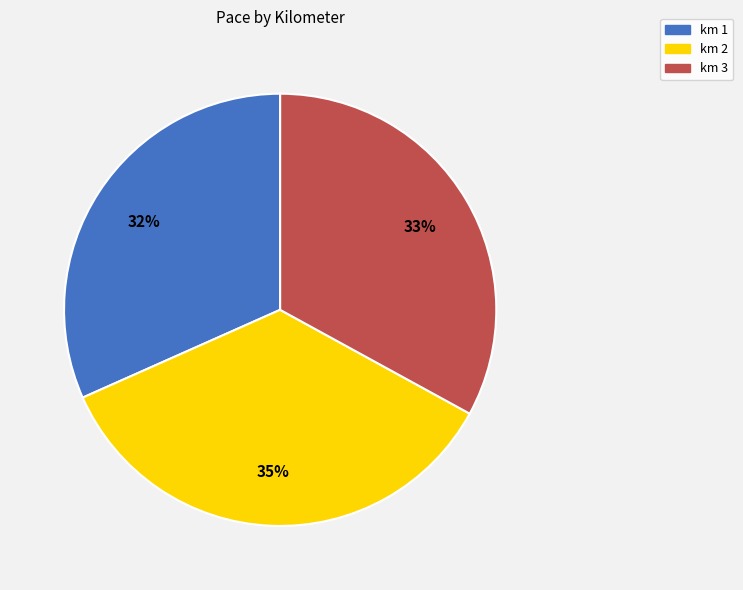

Is the sum of km 1 and km 2 greater than half?

Yes